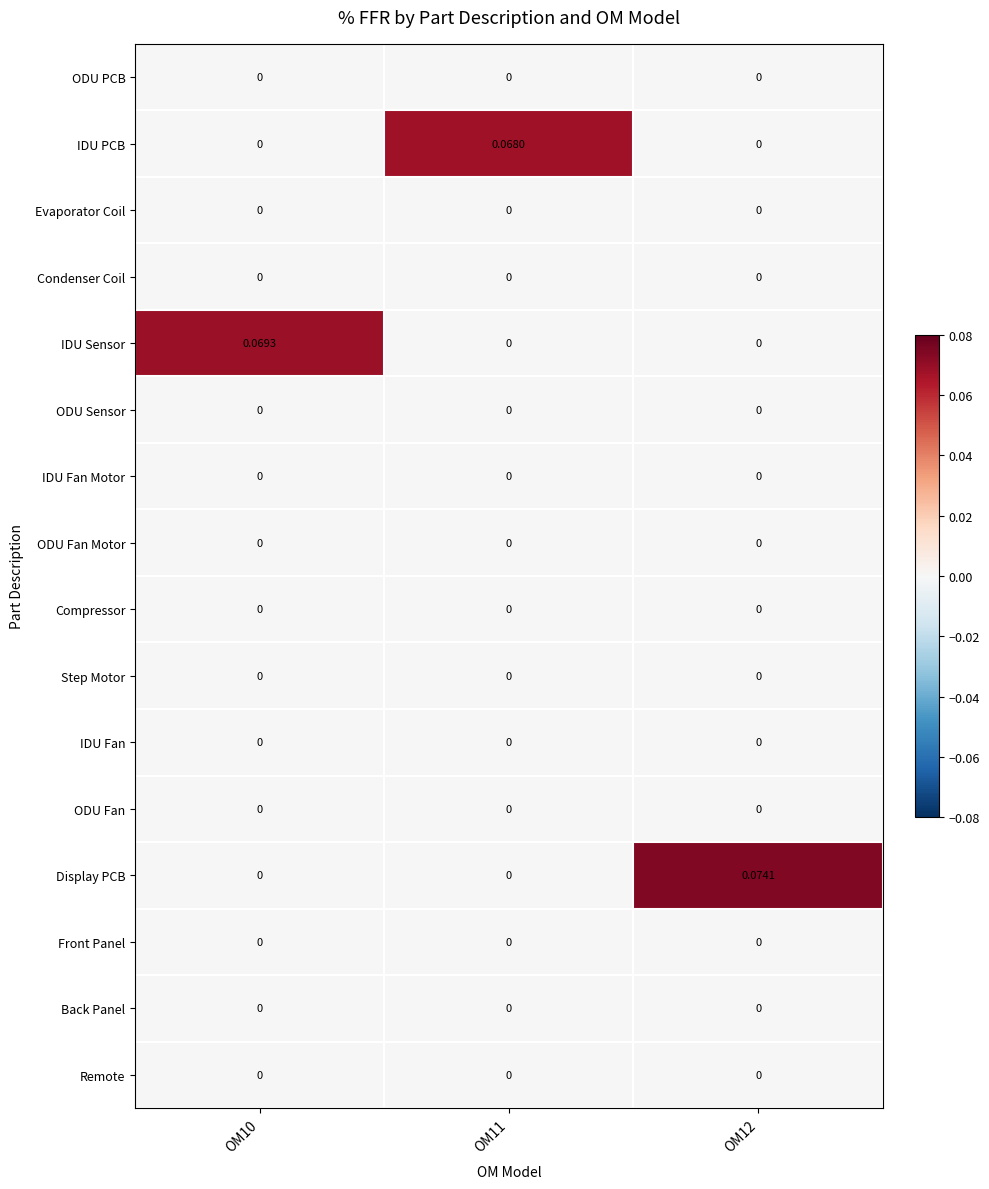

How many values in IDU Sensor are above zero?

1